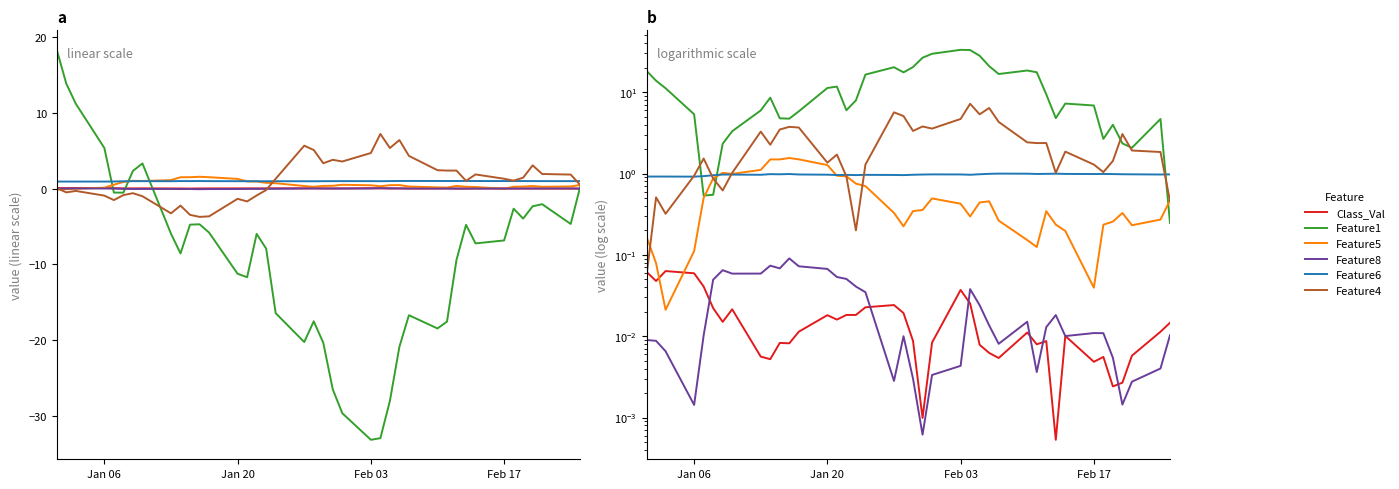

What is the difference between the maximum and minimum values in the Class_Val series?

0.1